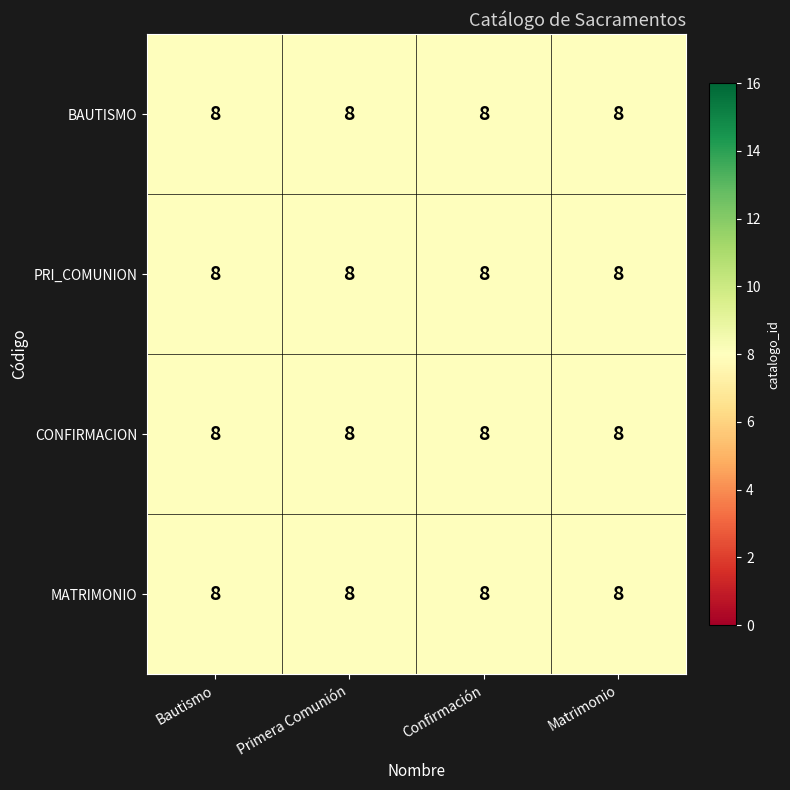

Is it true that MATRIMONIO equals 14.1 at Primera Comunión?

False